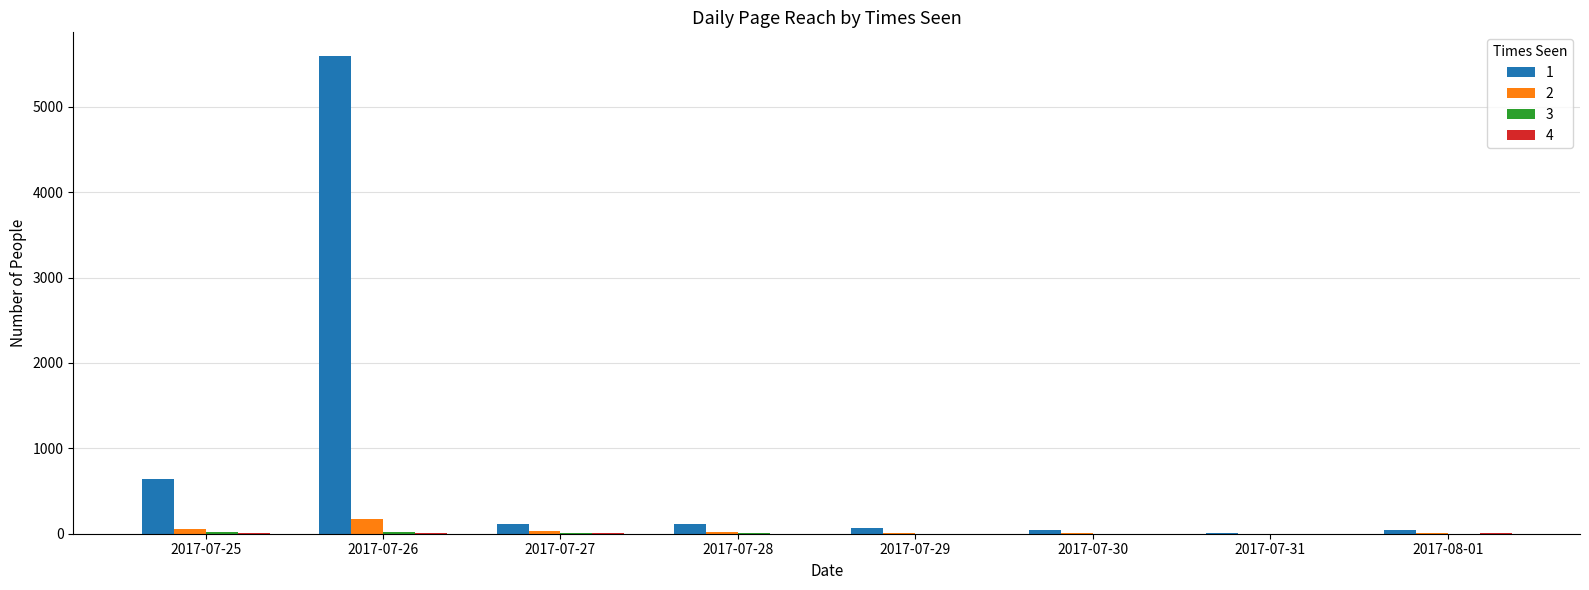

At which category is the sum across all series the highest?

2017-07-26